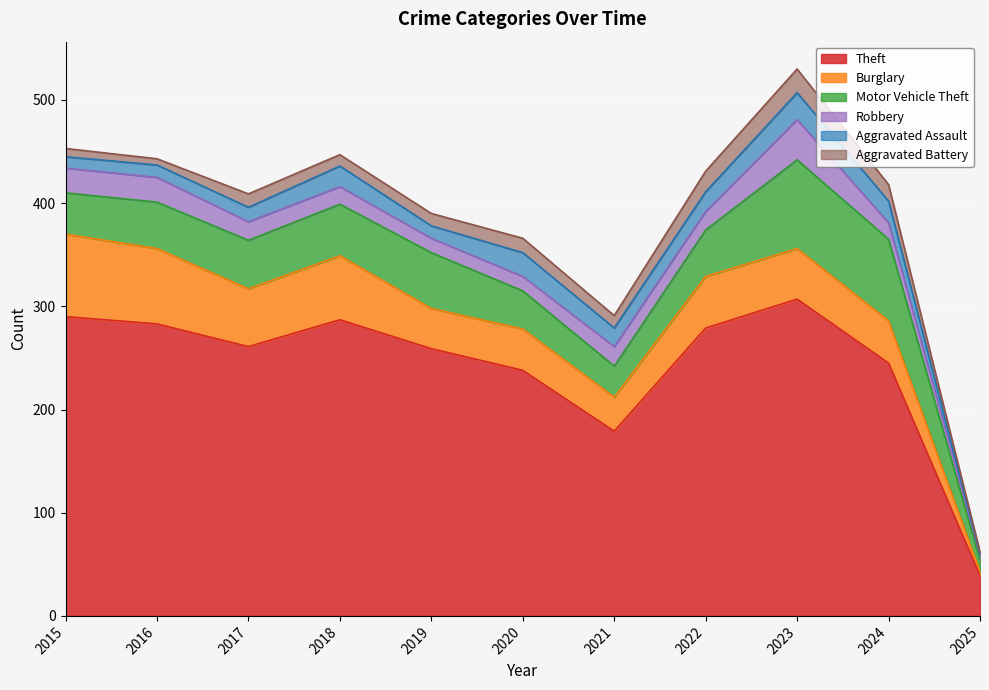

Reading left to right, transcribe all the data shown in this chart.

Theft: 2015=290	2016=283	2017=261	2018=287	2019=259	2020=238	2021=179	2022=279	2023=307	2024=245	2025=39
Burglary: 2015=80	2016=73	2017=56	2018=62	2019=39	2020=40	2021=33	2022=50	2023=49	2024=41	2025=4
Motor Vehicle Theft: 2015=40	2016=45	2017=47	2018=50	2019=54	2020=37	2021=30	2022=45	2023=86	2024=79	2025=11
Robbery: 2015=24	2016=24	2017=18	2018=17	2019=14	2020=14	2021=19	2022=18	2023=39	2024=16	2025=5
Aggravated Assault: 2015=11	2016=12	2017=14	2018=20	2019=12	2020=23	2021=18	2022=19	2023=26	2024=21	2025=1
Aggravated Battery: 2015=8	2016=6	2017=13	2018=11	2019=12	2020=14	2021=12	2022=20	2023=23	2024=16	2025=2